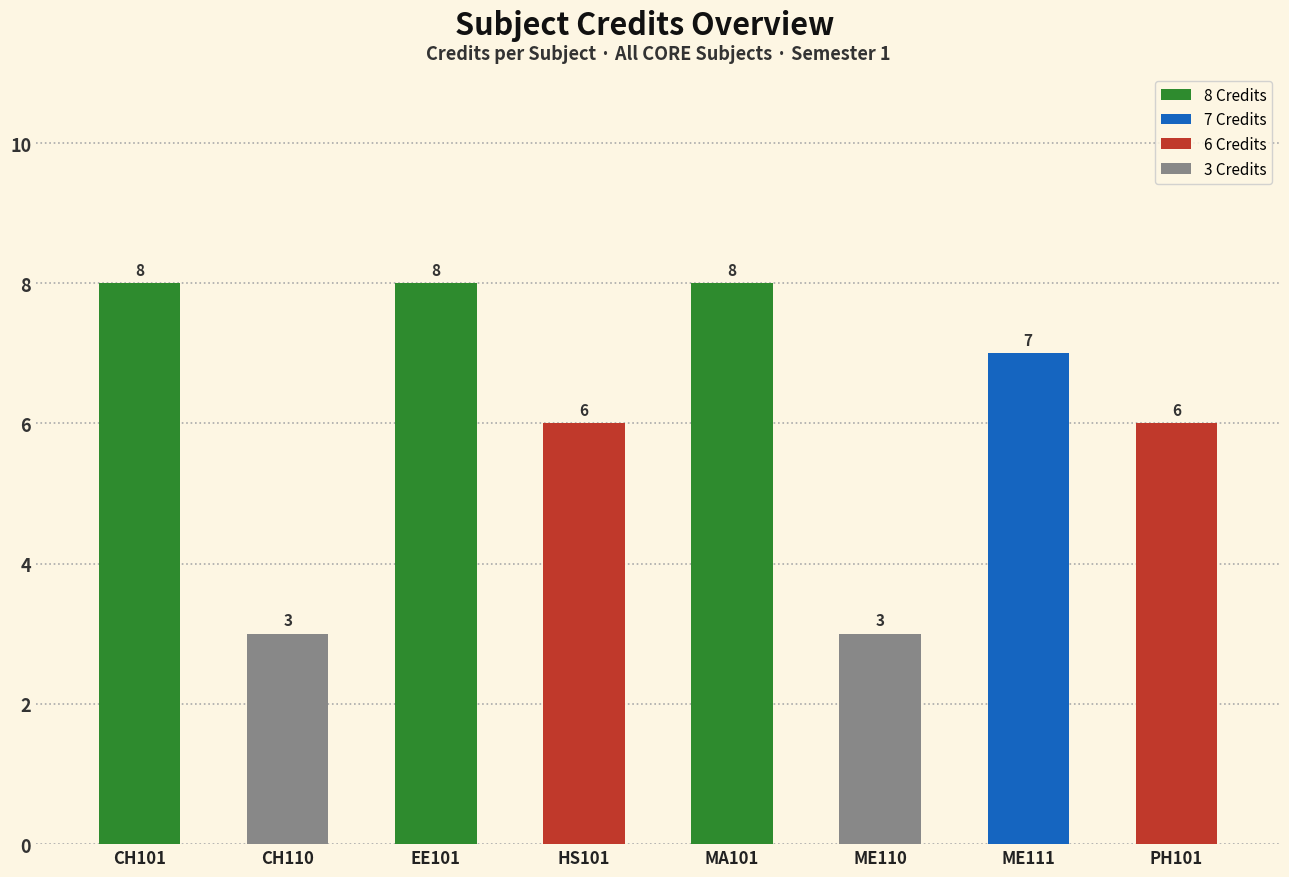

What is the ratio of the value at ME110 to the value at CH110?

1.0